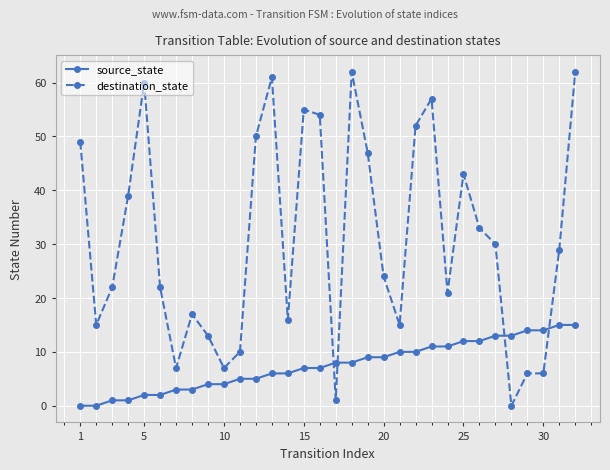

What is the highest value of the destination_state series?

62